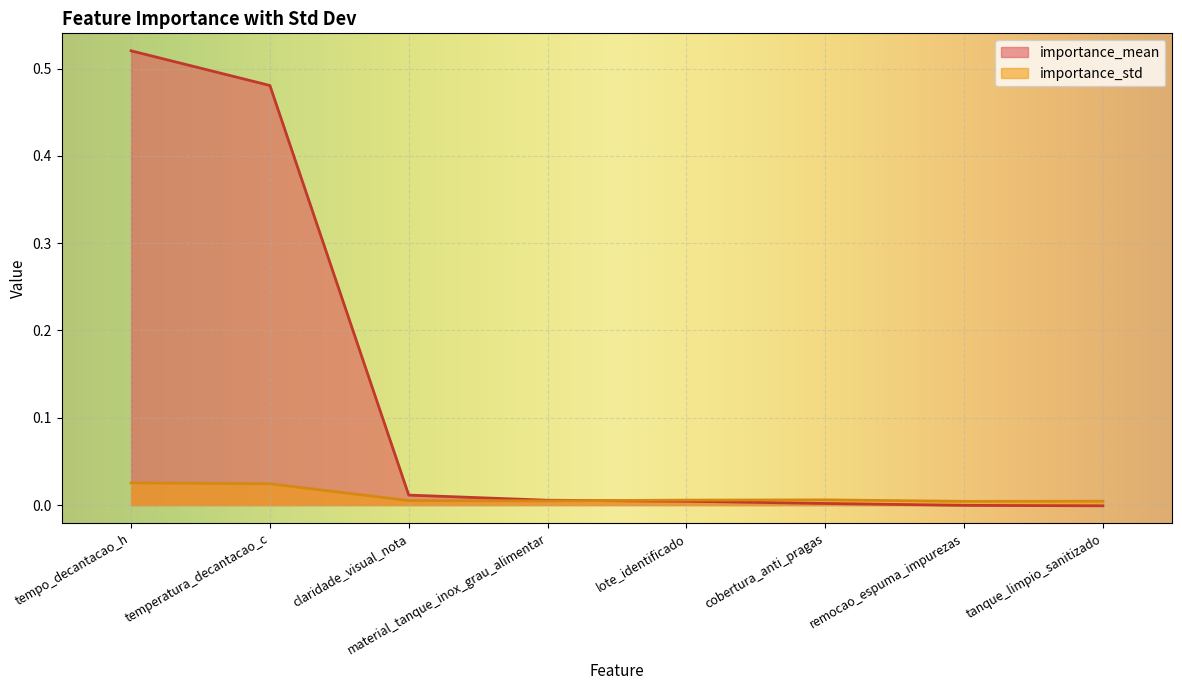

At which label does importance_std reach its peak?

tempo_decantacao_h